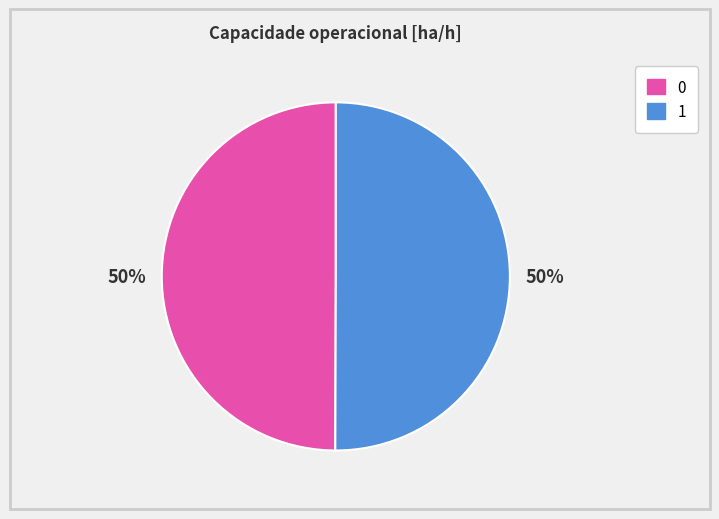

The 1 slice represents 50% of the pie. True or false?

True